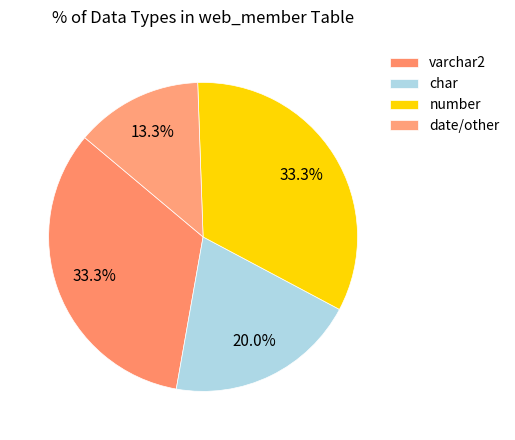

Does any single category account for the majority?

No